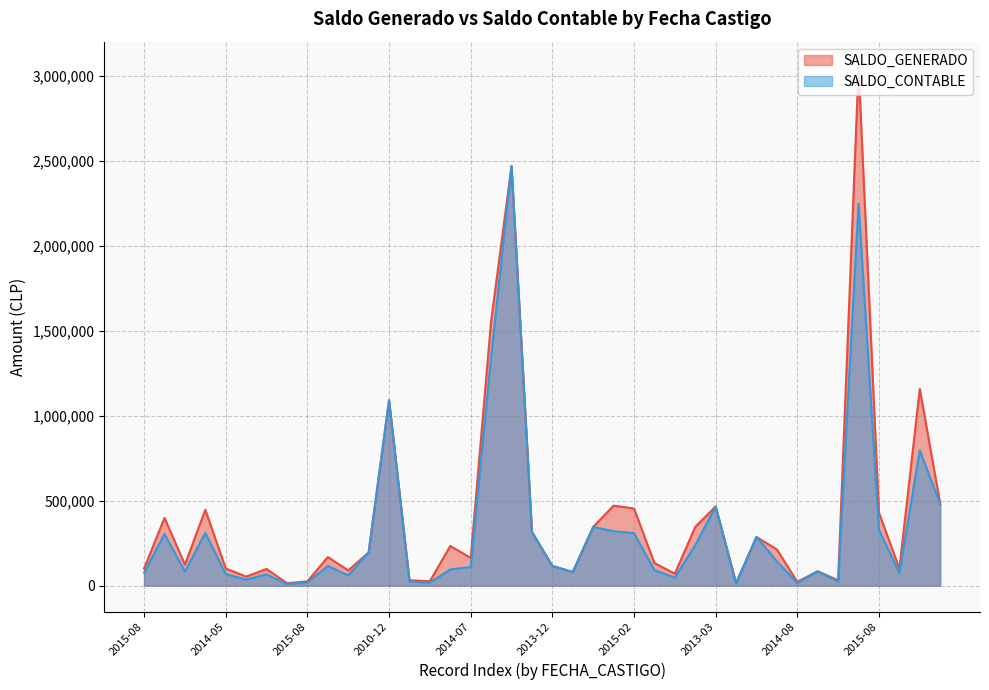

True or false: SALDO_CONTABLE and SALDO_GENERADO cross at least once.

False